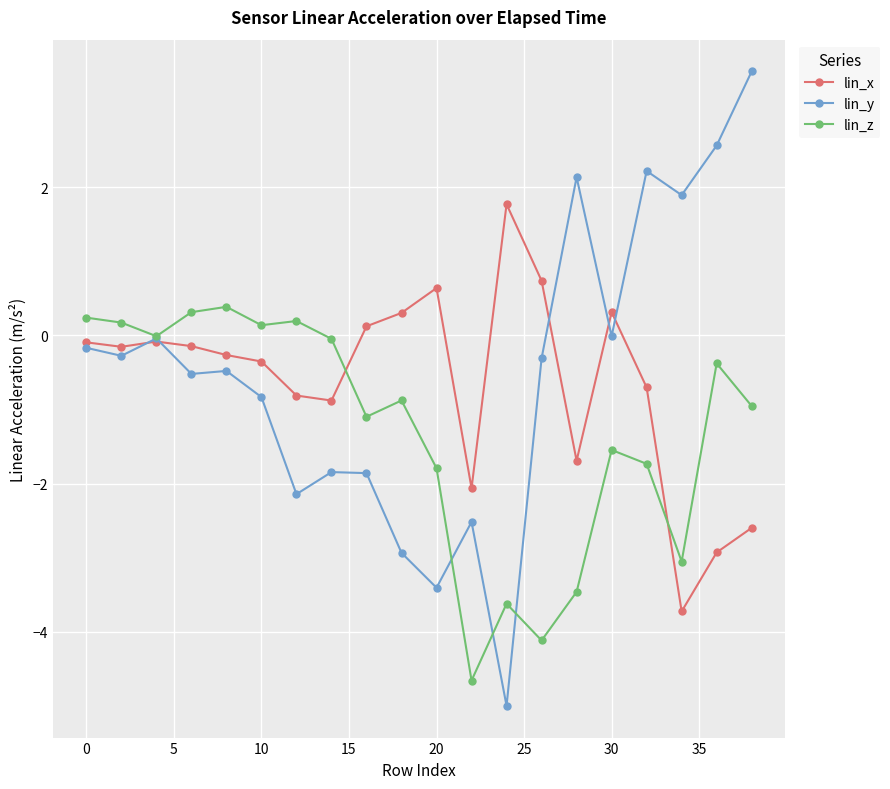

What is the minimum value shown in the chart?

-5.0